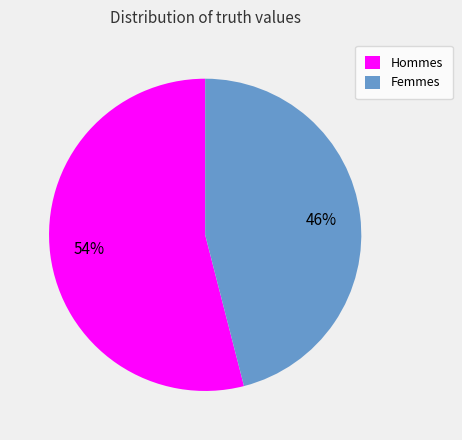

Is the sum of Hommes and Femmes greater than half?

Yes